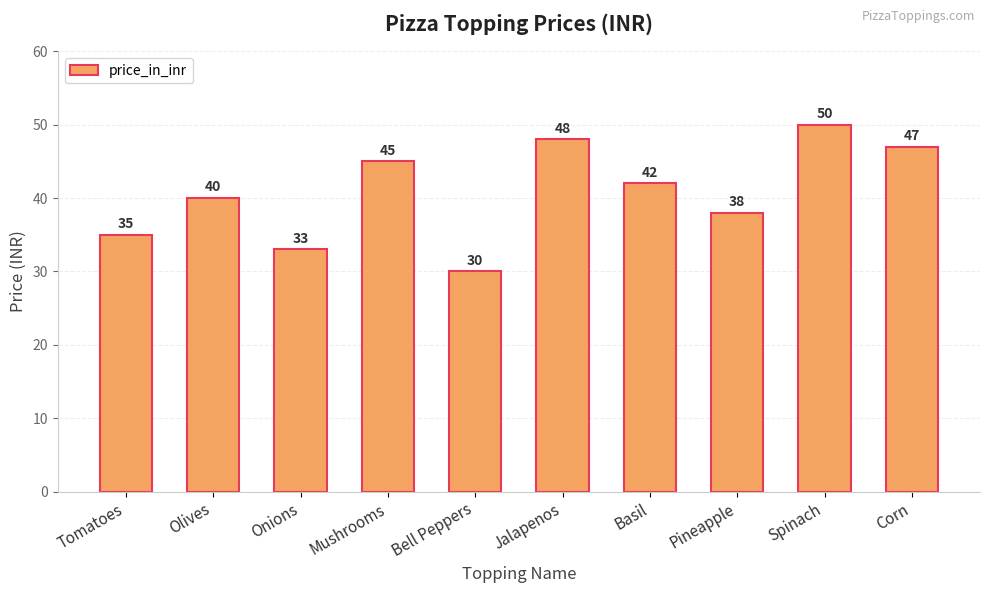

Is it true that the value at Bell Peppers is 30?

True